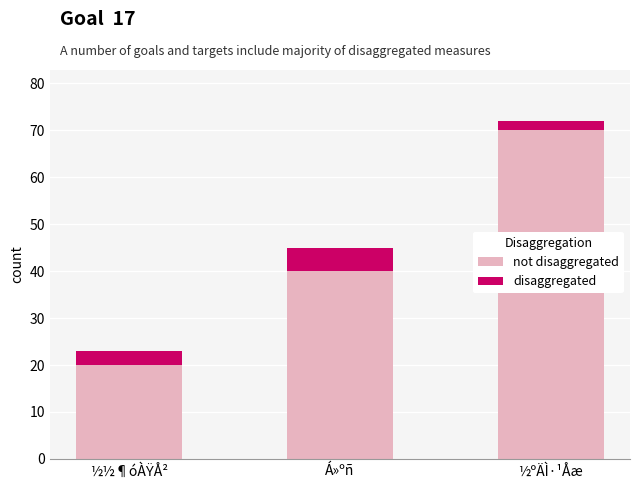

How many data points does each series have?

3